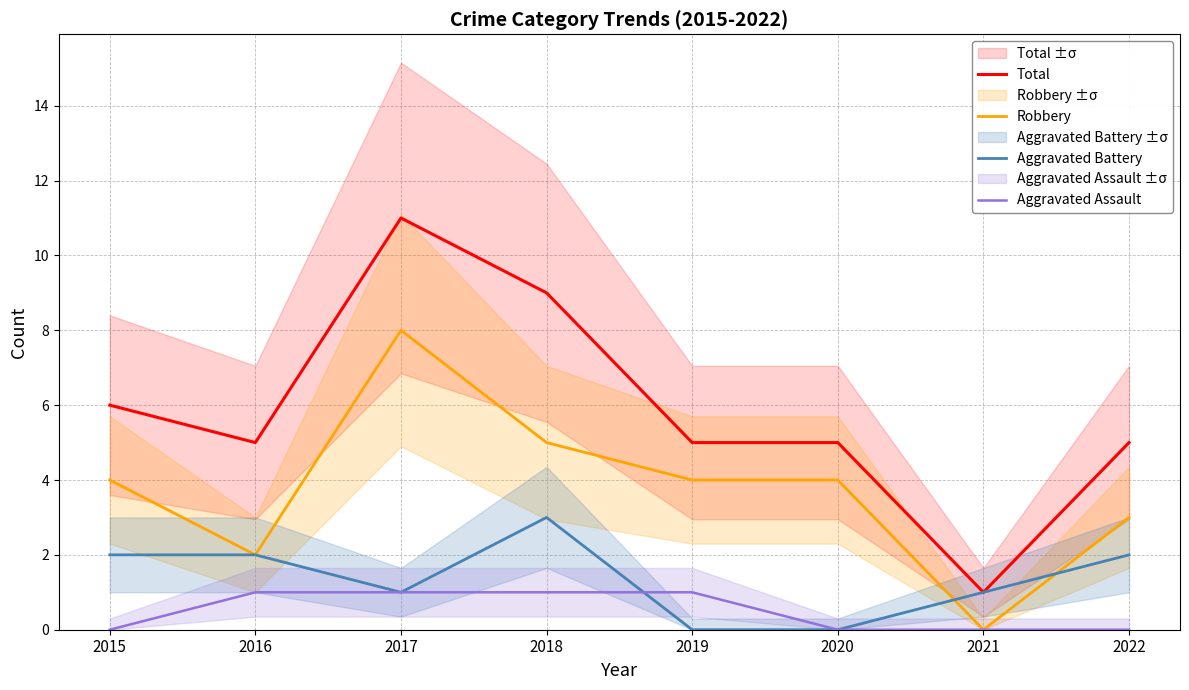

Which series has the widest spread of values?

Total